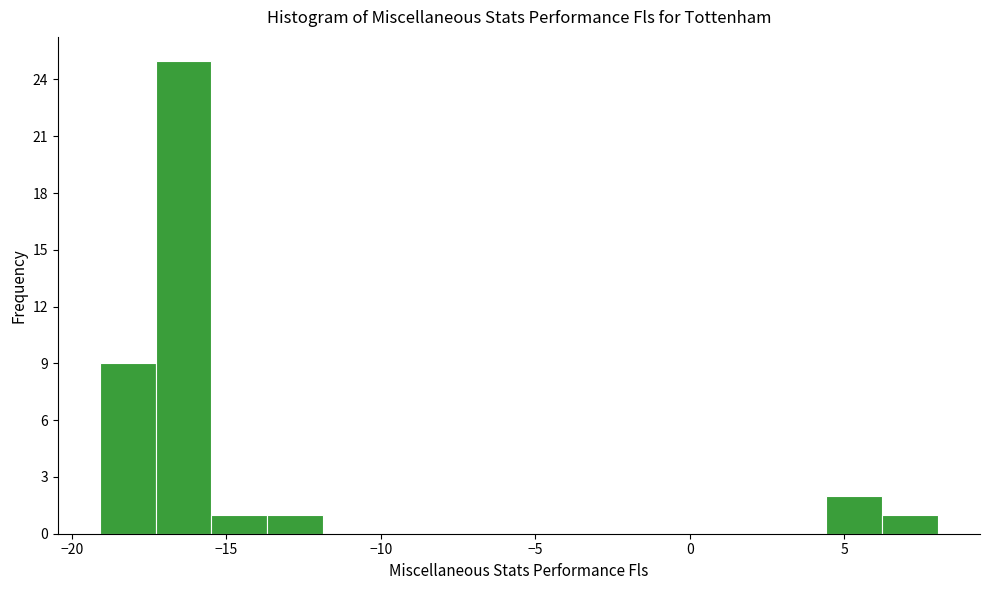

Read against the x-axis, roughly where is the centre of the tallest bar?

-16.5